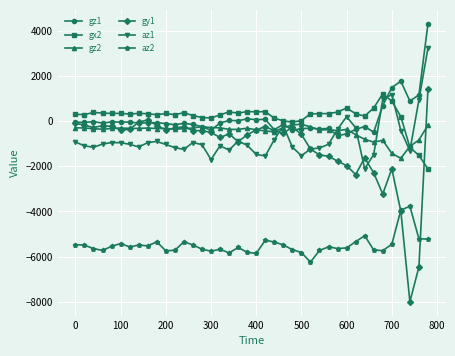

True or false: az2 has more than 1 points higher than both neighbors.

True